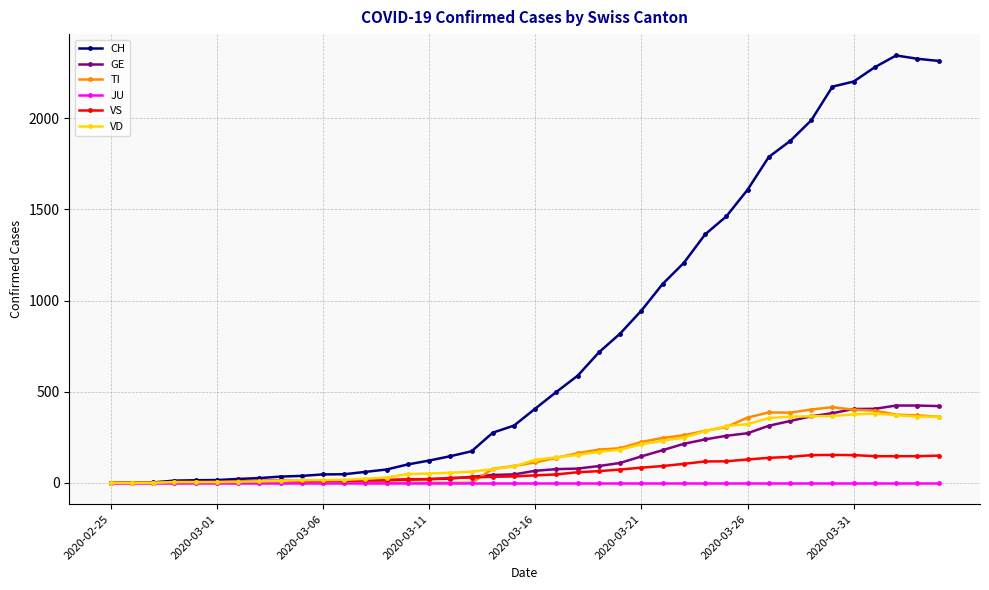

What is the sum of all VS values?

2521